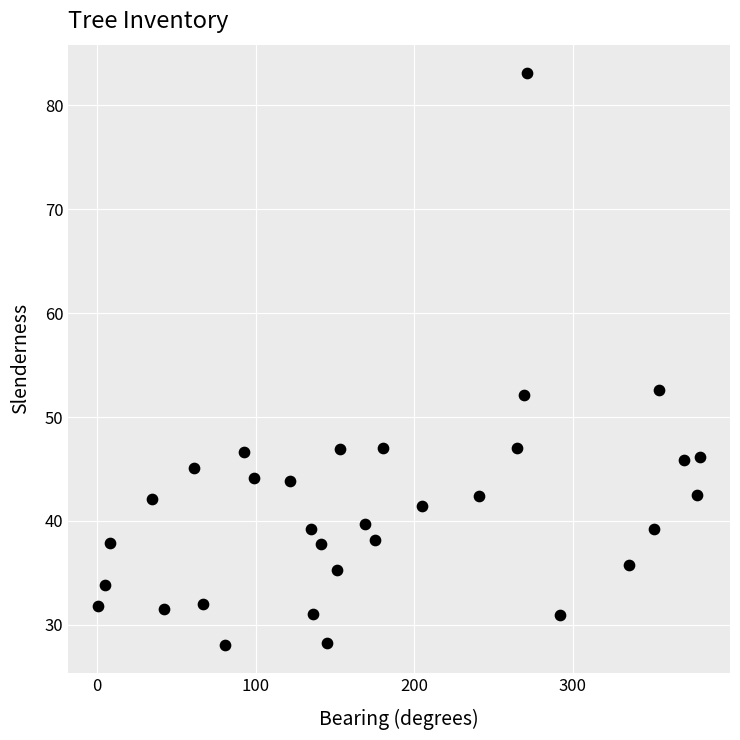

What is the range of Y values (max minus min)?

55.0